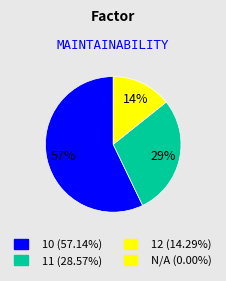

Is there any slice that represents more than half of the pie?

Yes